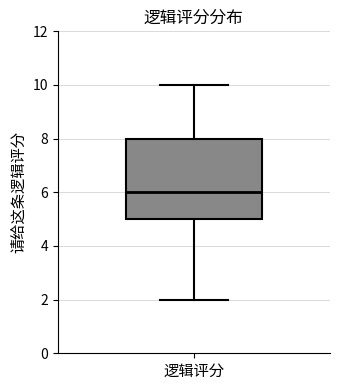

Read this box plot against the y-axis: the position of the median line, the range covered by the box, and the ends of both whiskers. The values are not printed on the chart, so give them approximately, as read against the axis.

median 6, box 5 to 8, whiskers 2 to 10